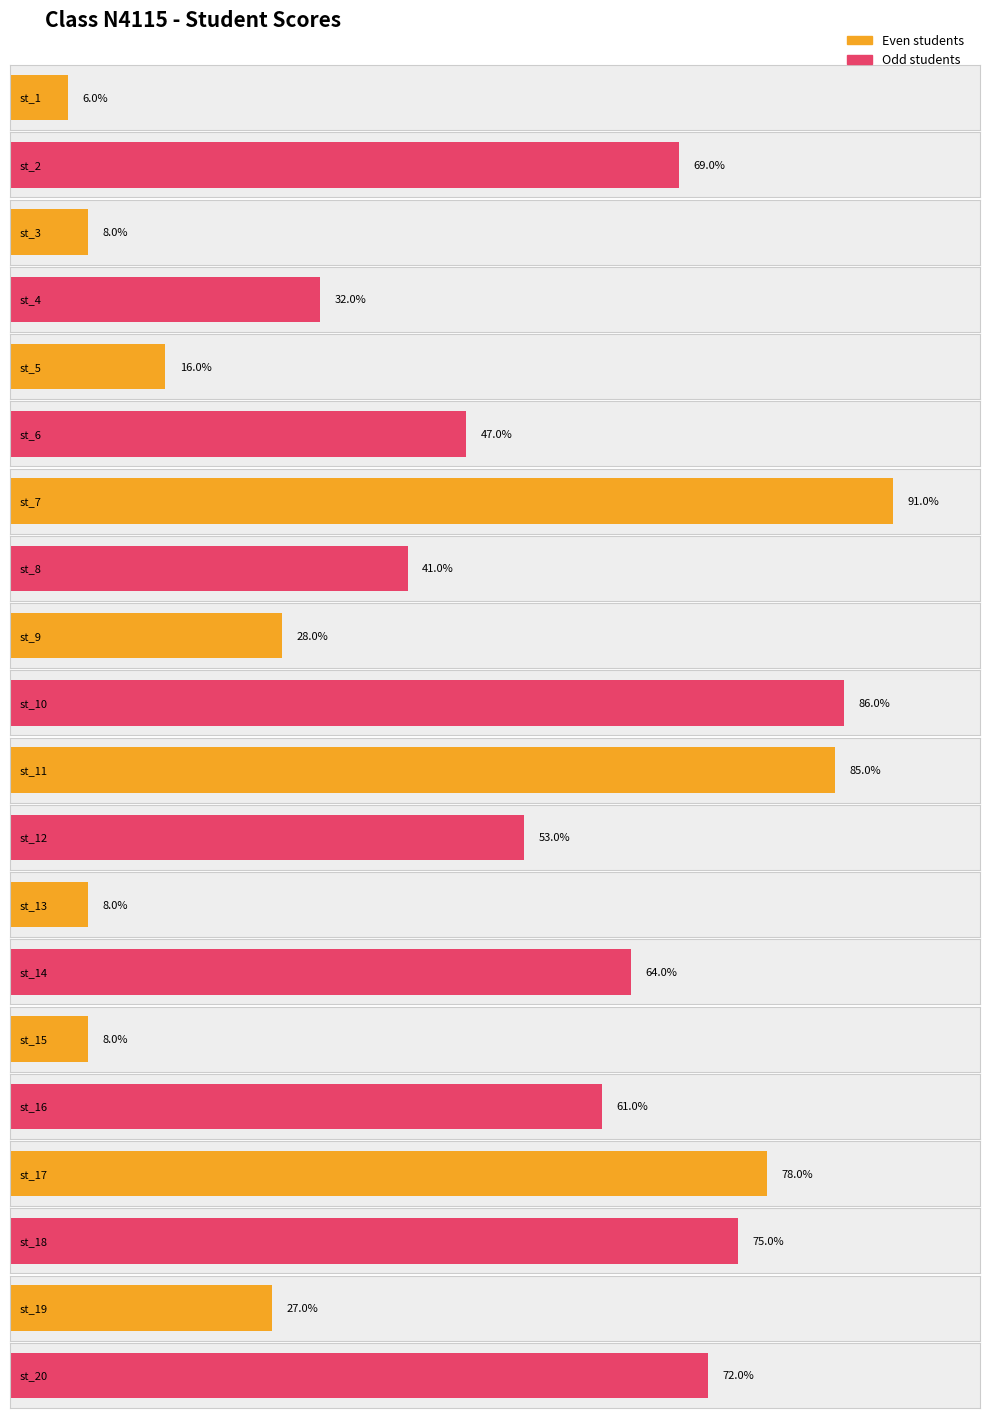

Approximately how many times larger is the value at st_17 compared to st_20?

1.1